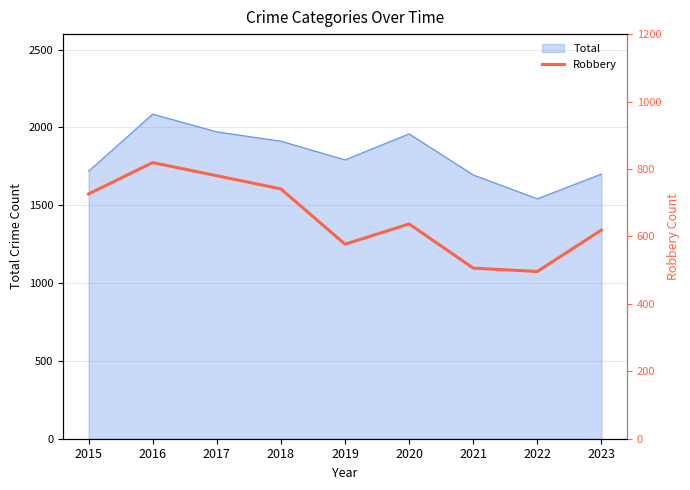

True or false: Total has a value of 2604 at 2017.

False